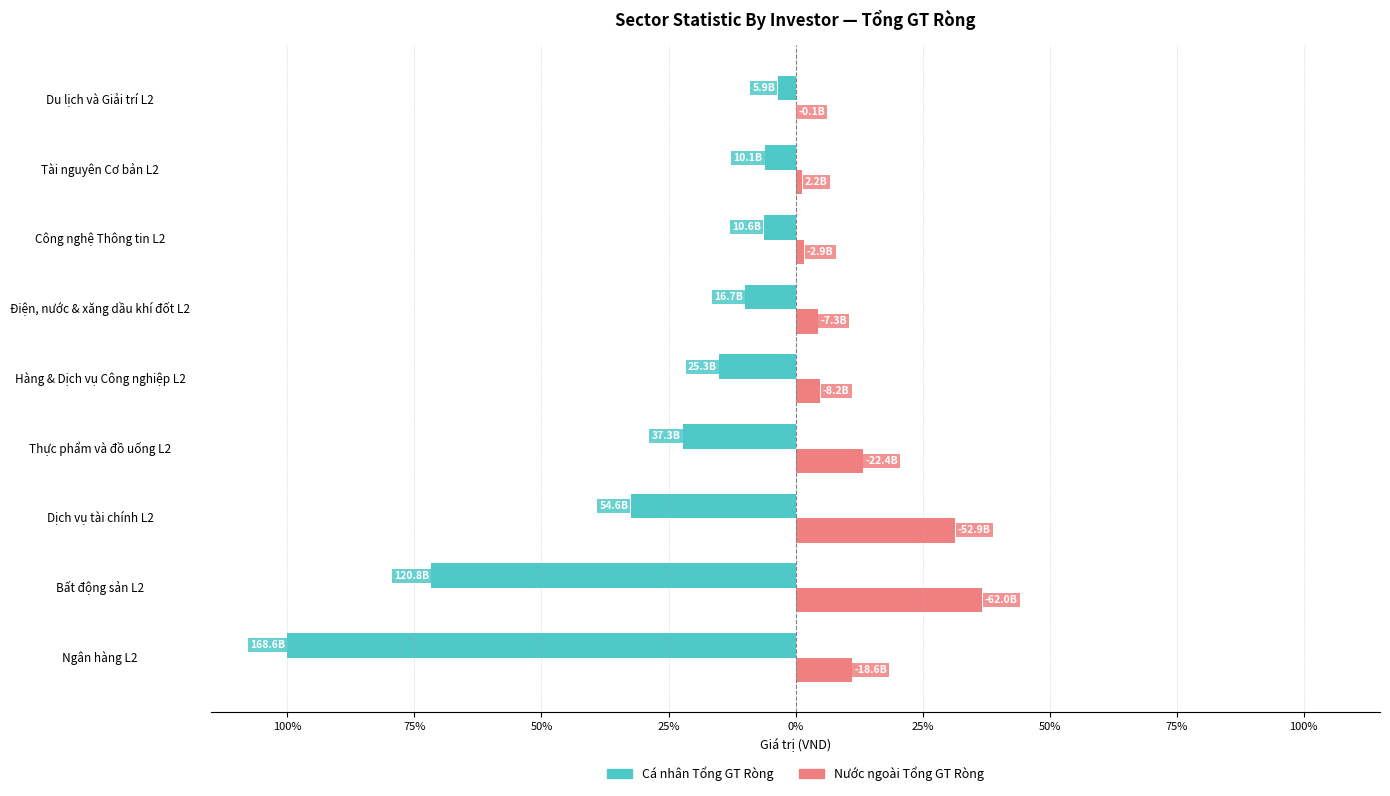

What is the greatest value displayed?

36.8